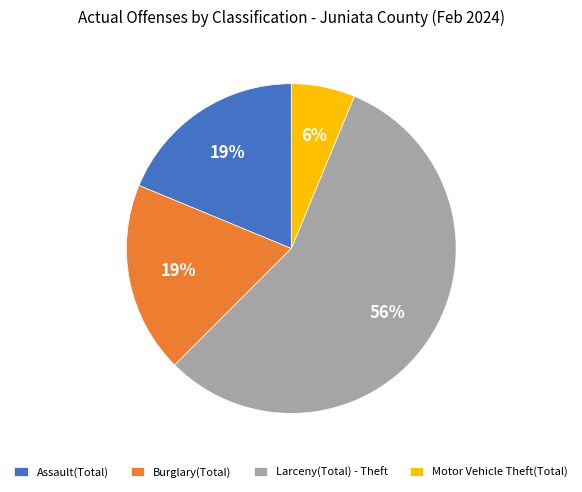

True or false: Larceny(Total) - Theft accounts for 56% of the total.

True